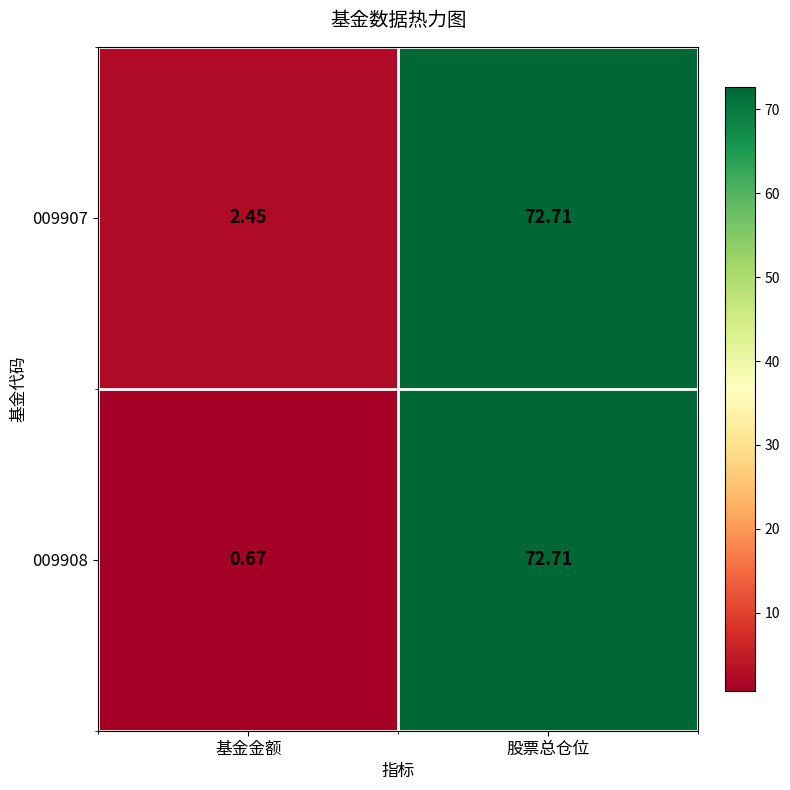

Which series has the largest total across all categories?

009907